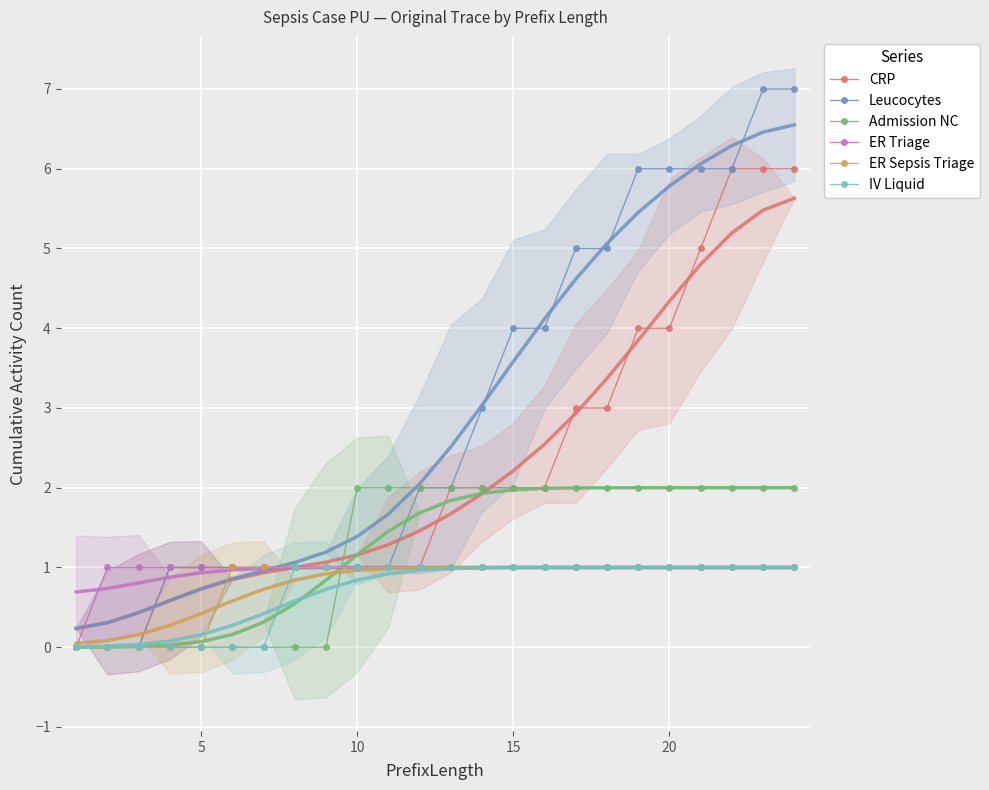

Reading right to left, extract all data points from this chart.

CRP: 6	6	6	5	4	4	3	3	2	2	2	2	1	1	1	1	1	1	1	1	1	0	0	0
Leucocytes: 7	7	6	6	6	6	5	5	4	4	3	2	2	1	1	1	1	1	1	1	1	0	0	0
Admission NC: 2	2	2	2	2	2	2	2	2	2	2	2	2	2	2	0	0	0	0	0	0	0	0	0
ER Triage: 1	1	1	1	1	1	1	1	1	1	1	1	1	1	1	1	1	1	1	1	1	1	1	0
ER Sepsis Triage: 1	1	1	1	1	1	1	1	1	1	1	1	1	1	1	1	1	1	1	0	0	0	0	0
IV Liquid: 1	1	1	1	1	1	1	1	1	1	1	1	1	1	1	1	1	0	0	0	0	0	0	0